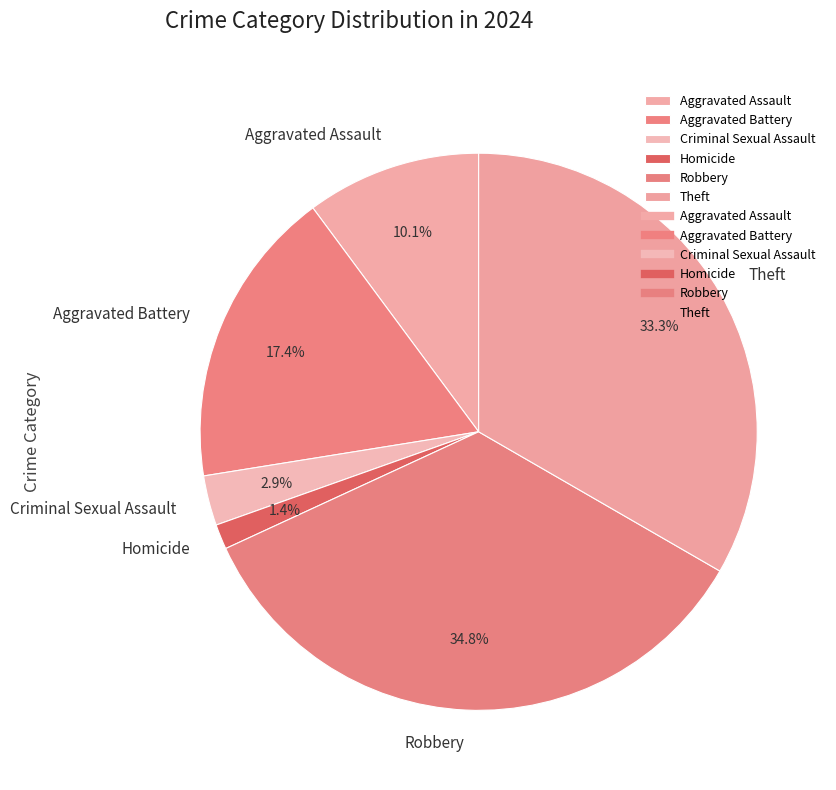

Count the number of slices in the pie.

6